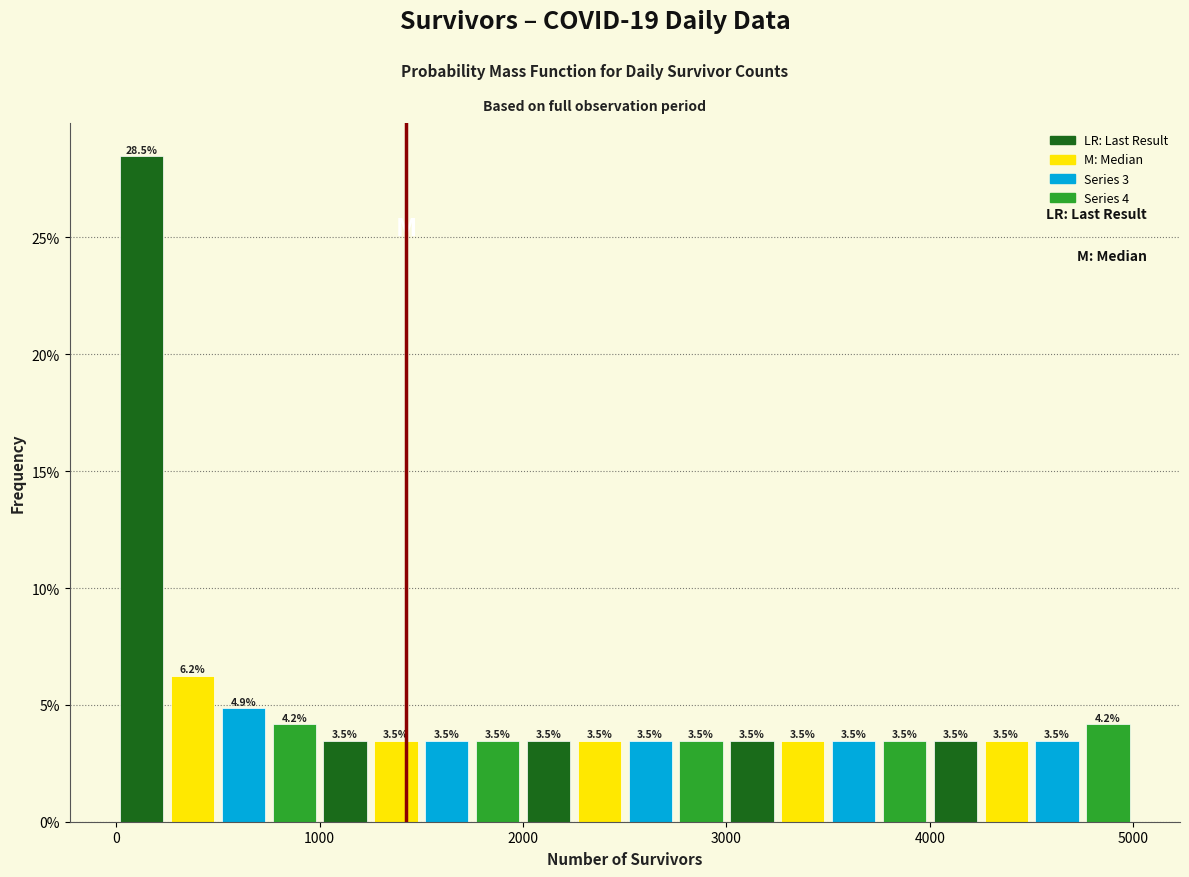

Read against the x-axis, roughly where is the centre of the tallest bar?

100